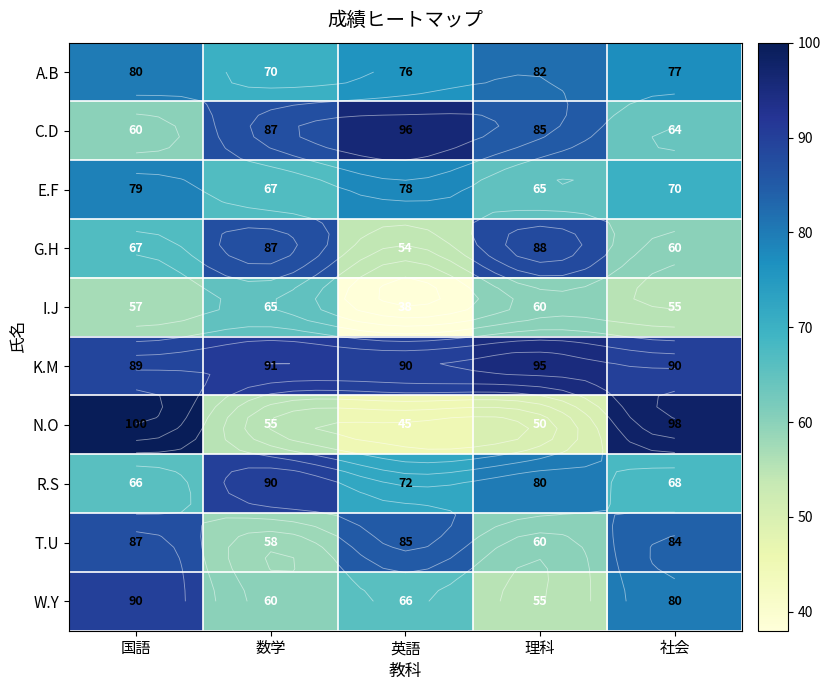

How many categories are shown in the chart?

5